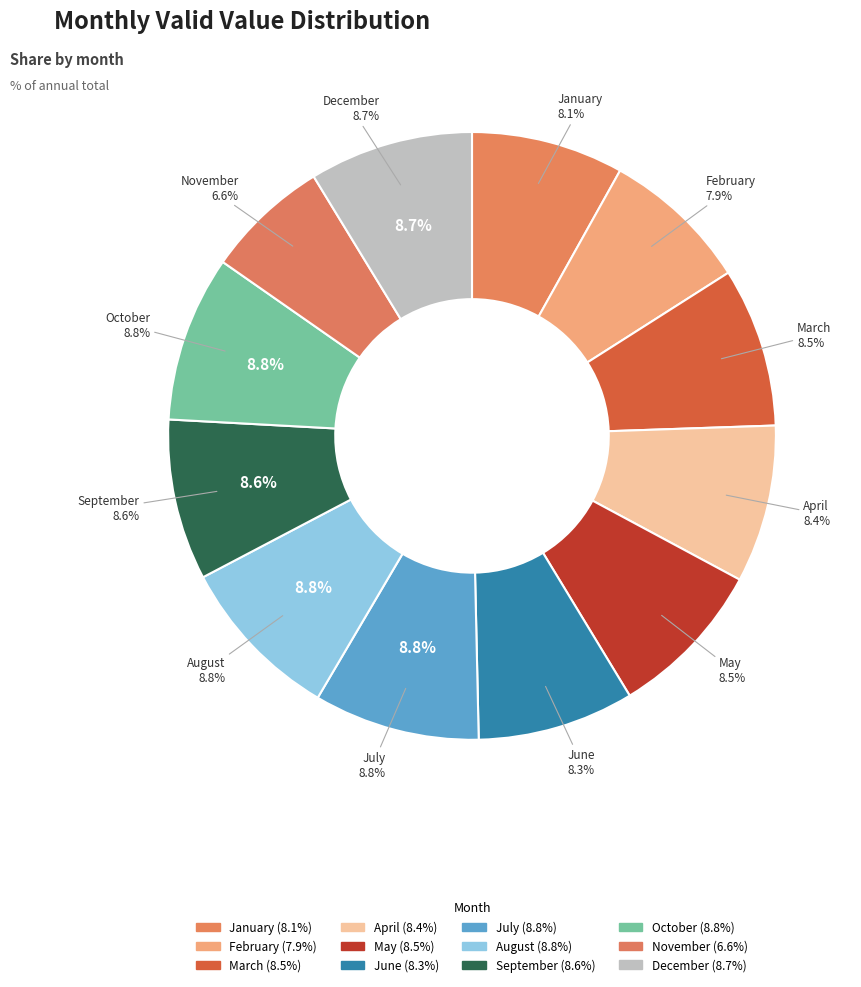

What percentage is the July slice, to the nearest percent?

9%